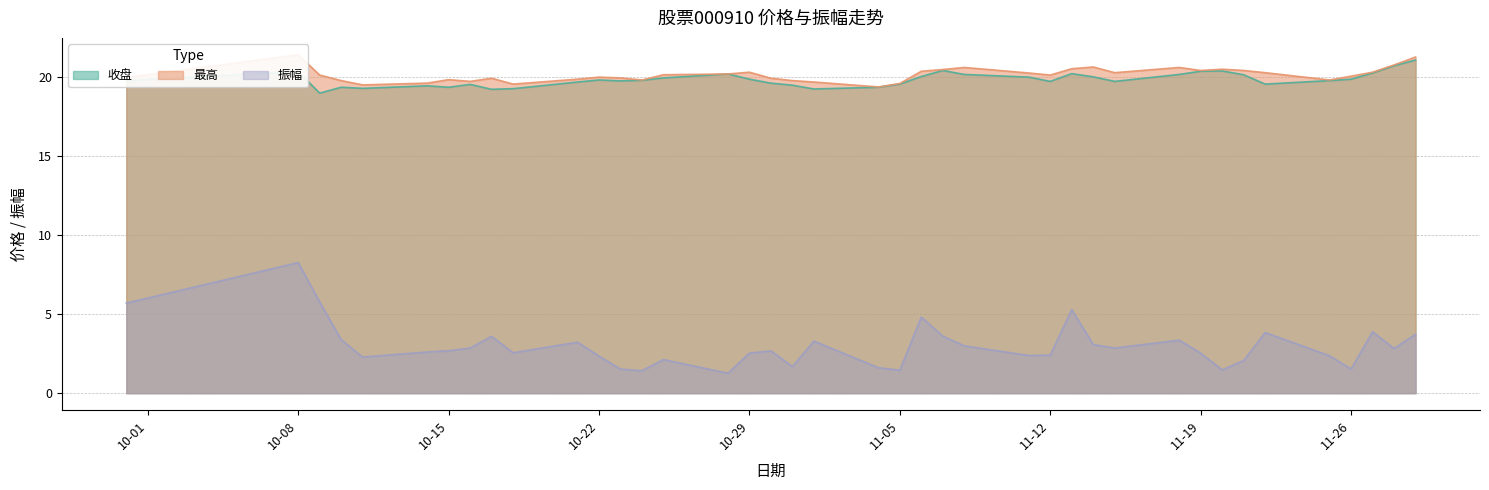

Reading left to right, list all the values displayed in this chart.

收盘: 19.8	20.3	19.0	19.3	19.3	19.4	19.3	19.5	19.2	19.2	19.7	19.8	19.7	19.8	19.9	20.2	19.8	19.6	19.5	19.2	19.3	19.5	20.0	20.4	20.1	20.0	19.7	20.2	20.0	19.7	20.1	20.3	20.4	20.1	19.5	19.8	19.8	20.2	20.7	21.1
最高: 19.9	21.4	20.1	19.8	19.5	19.6	19.8	19.7	19.9	19.5	19.8	20.0	19.9	19.8	20.1	20.2	20.3	19.9	19.8	19.7	19.4	19.6	20.3	20.4	20.6	20.2	20.1	20.5	20.6	20.2	20.6	20.4	20.5	20.4	20.2	19.8	20.0	20.3	20.7	21.2
振幅: 5.7	8.2	5.8	3.4	2.3	2.6	2.7	2.9	3.6	2.5	3.2	2.3	1.5	1.4	2.1	1.3	2.5	2.7	1.7	3.3	1.6	1.4	4.8	3.6	3.0	2.4	2.4	5.3	3.1	2.9	3.4	2.5	1.5	2.1	3.8	2.4	1.5	3.9	2.8	3.7